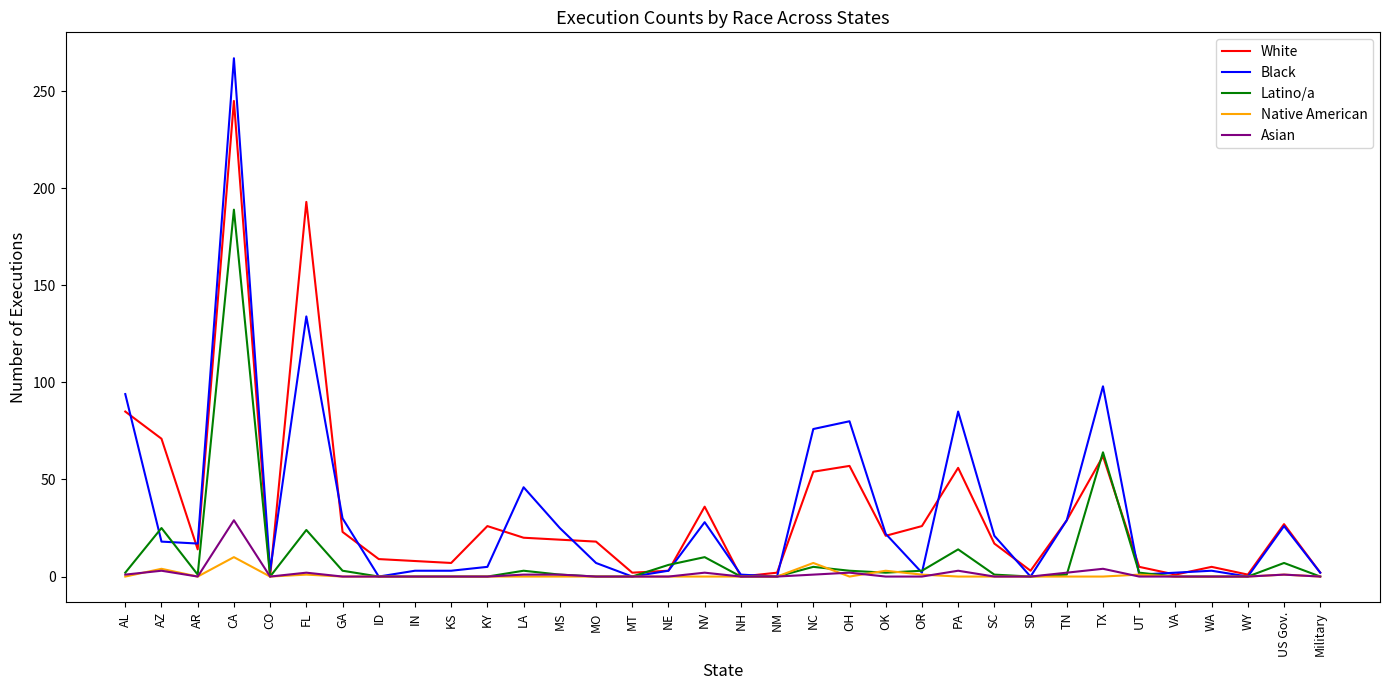

List the series in order of their peak value, lowest first.

Native American, Asian, Latino/a, White, Black